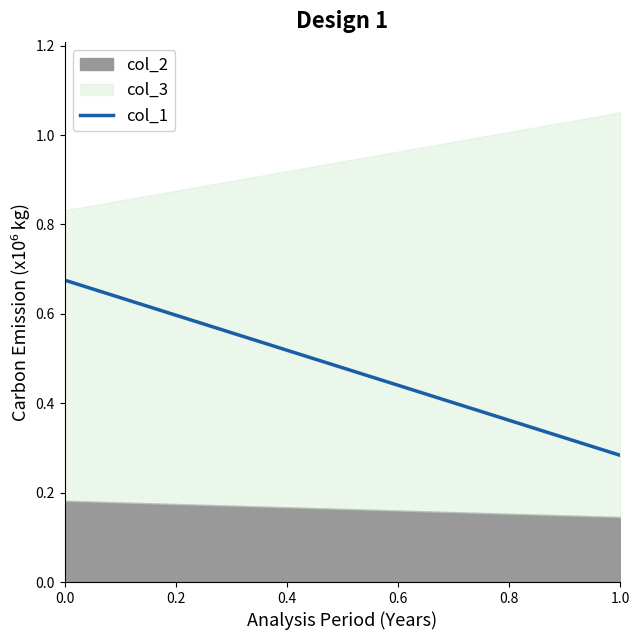

The value of col_2 at 0.0 is 0.1. True or false?

False